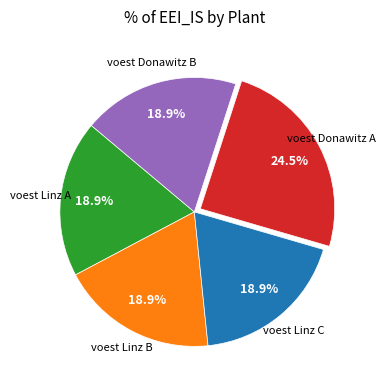

The voest Donawitz B slice represents 19% of the pie. True or false?

True